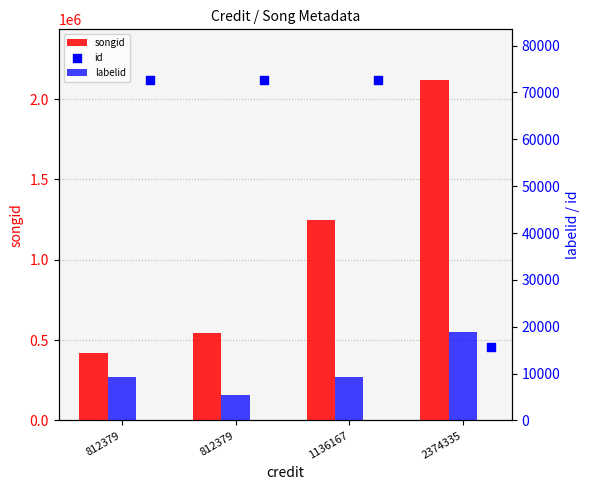

Which series reaches the minimum Y coordinate?

labelid